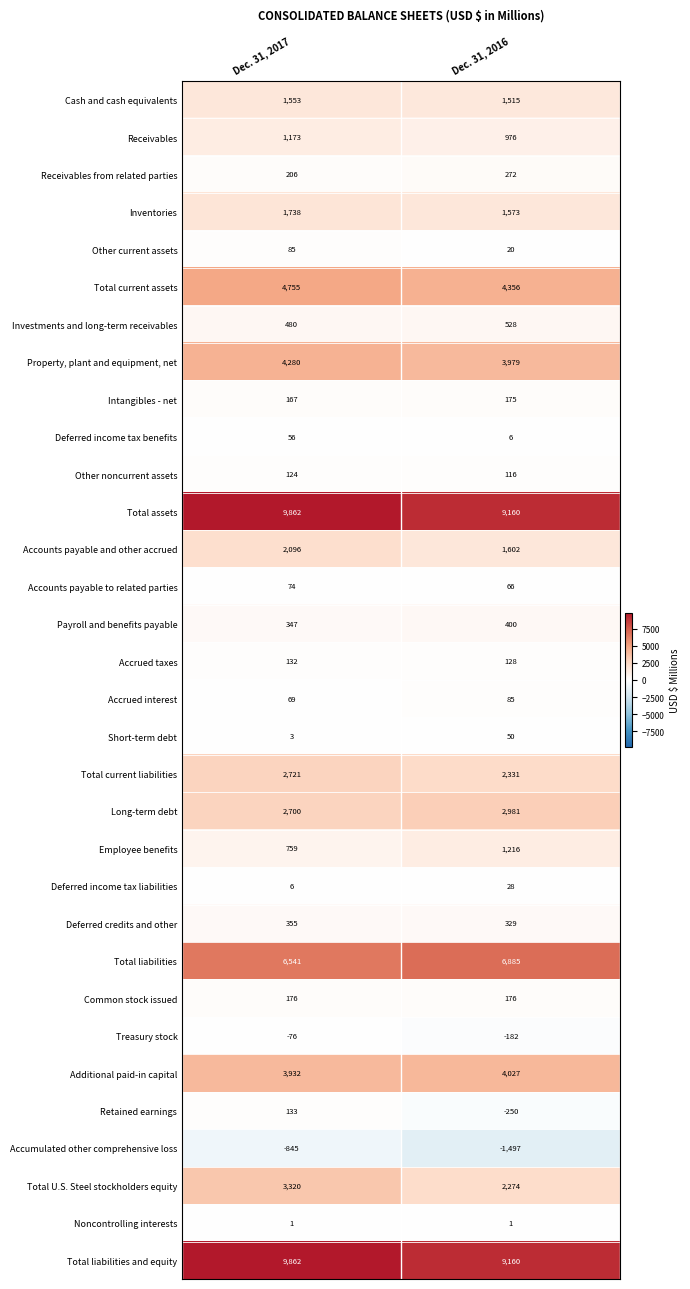

At which label is Intangibles - net closest to 171?

Dec. 31, 2017